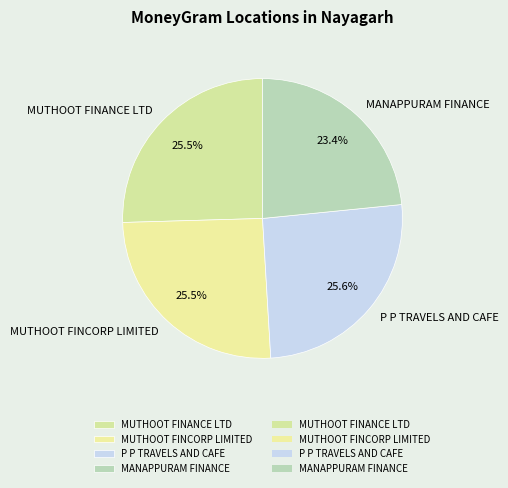

Which category has the smallest portion of the pie?

MANAPPURAM FINANCE